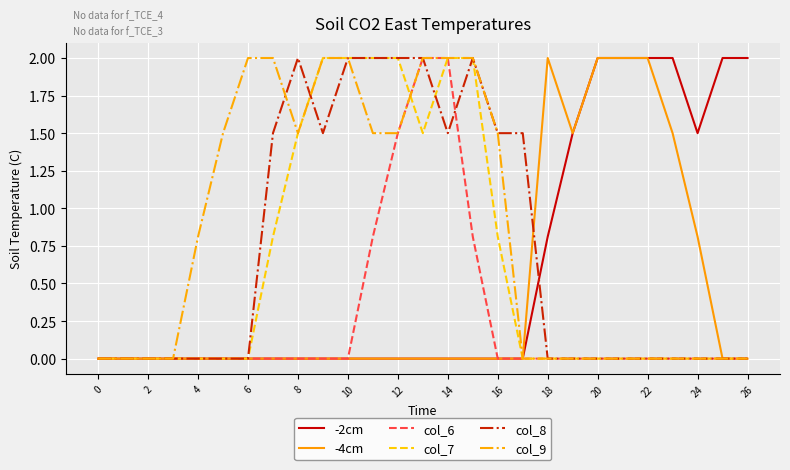

Reading right to left, list all the values displayed in this chart.

-2cm: 2.0	2.0	1.5	2.0	2.0	2.0	2.0	1.5	0.8	0.0	0.0	0.0	0.0	0.0	0.0	0.0	0.0	0.0	0.0	0.0	0.0	0.0	0.0	0.0	0.0	0.0	0.0
-4cm: 0.0	0.0	0.8	1.5	2.0	2.0	2.0	1.5	2.0	0.0	0.0	0.0	0.0	0.0	0.0	0.0	0.0	0.0	0.0	0.0	0.0	0.0	0.0	0.0	0.0	0.0	0.0
col_6: 0.0	0.0	0.0	0.0	0.0	0.0	0.0	0.0	0.0	0.0	0.0	0.8	2.0	2.0	1.5	0.8	0.0	0.0	0.0	0.0	0.0	0.0	0.0	0.0	0.0	0.0	0.0
col_7: 0.0	0.0	0.0	0.0	0.0	0.0	0.0	0.0	0.0	0.0	0.8	2.0	2.0	1.5	2.0	2.0	2.0	2.0	1.5	0.8	0.0	0.0	0.0	0.0	0.0	0.0	0.0
col_8: 0.0	0.0	0.0	0.0	0.0	0.0	0.0	0.0	0.0	1.5	1.5	2.0	1.5	2.0	2.0	2.0	2.0	1.5	2.0	1.5	0.0	0.0	0.0	0.0	0.0	0.0	0.0
col_9: 0.0	0.0	0.0	0.0	0.0	0.0	0.0	0.0	0.0	0.0	1.5	2.0	2.0	2.0	1.5	1.5	2.0	2.0	1.5	2.0	2.0	1.5	0.8	0.0	0.0	0.0	0.0